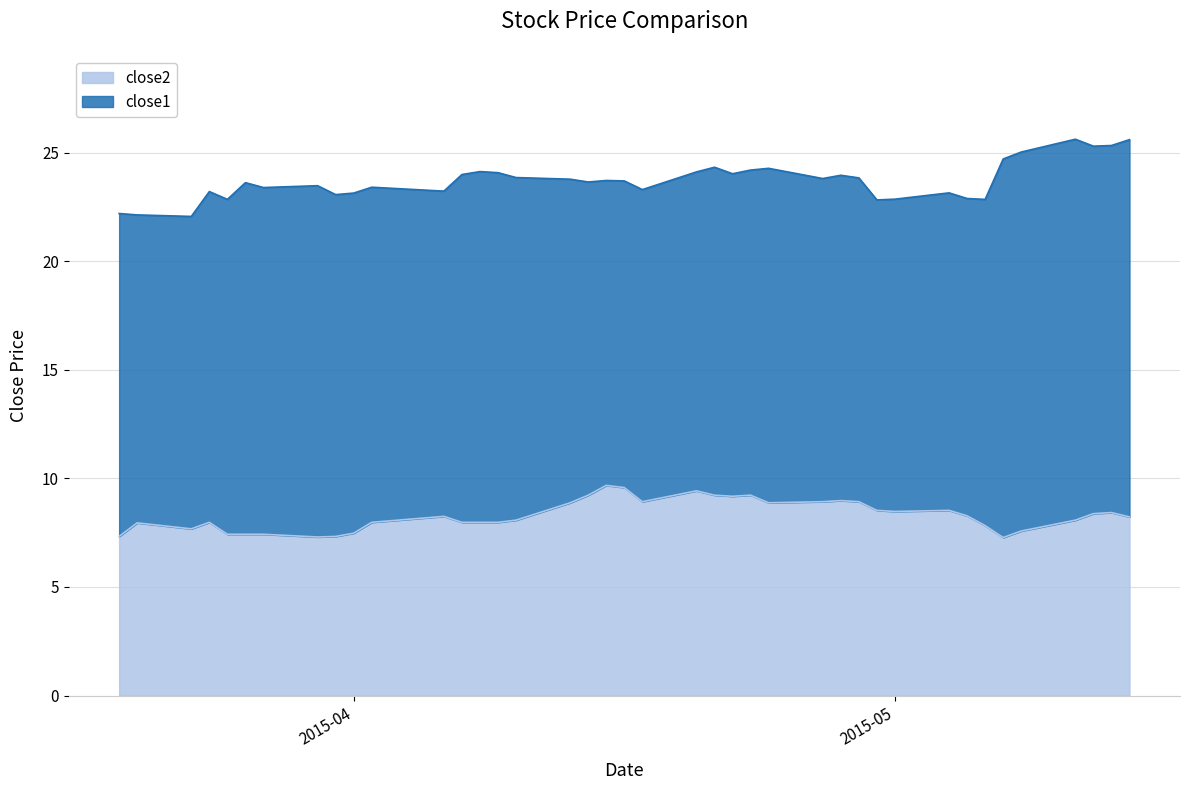

Which series has the largest range (max minus min)?

close1